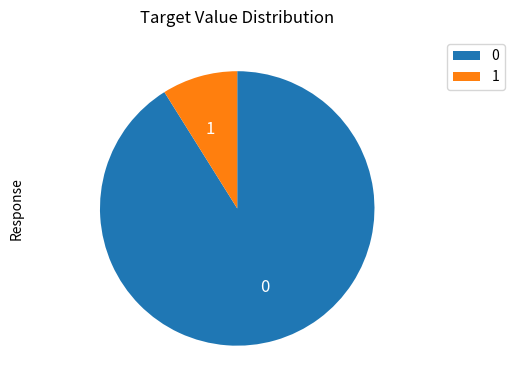

Does any single category account for the majority?

Yes